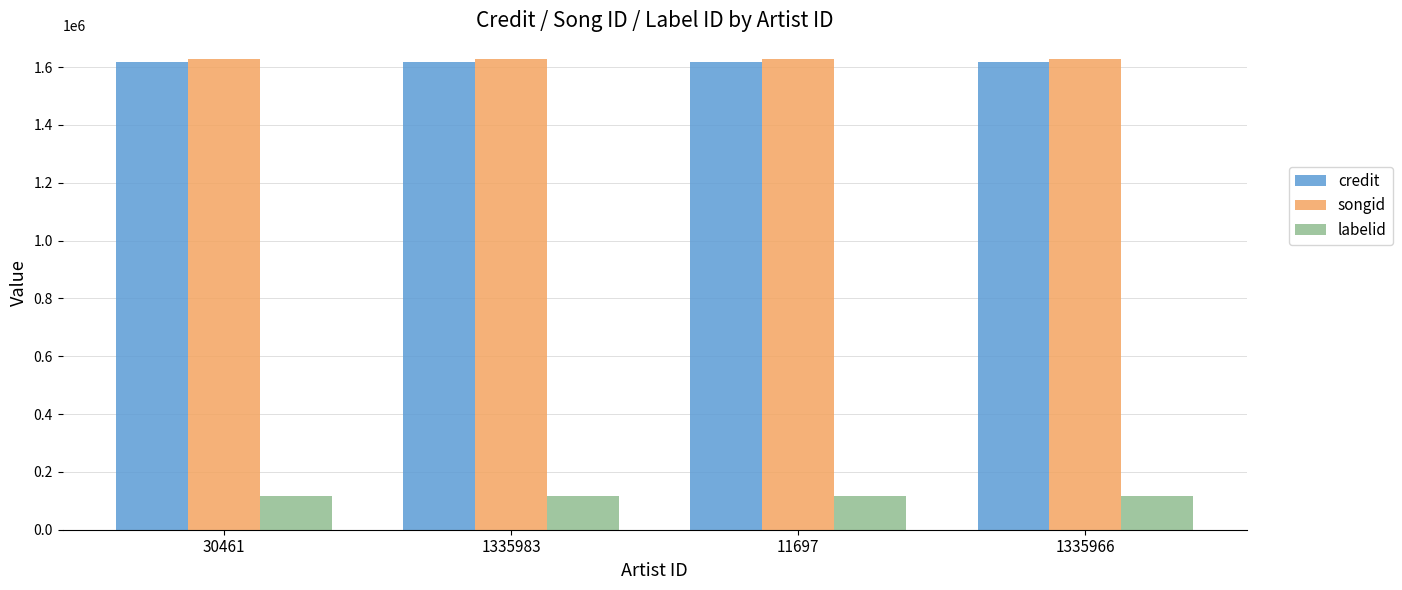

Reading left to right, extract all data points from this chart.

credit: 30461=1617707	1335983=1617707	11697=1617707	1335966=1617707
songid: 30461=1628447	1335983=1628447	11697=1628447	1335966=1628447
labelid: 30461=115733	1335983=115733	11697=115733	1335966=115733